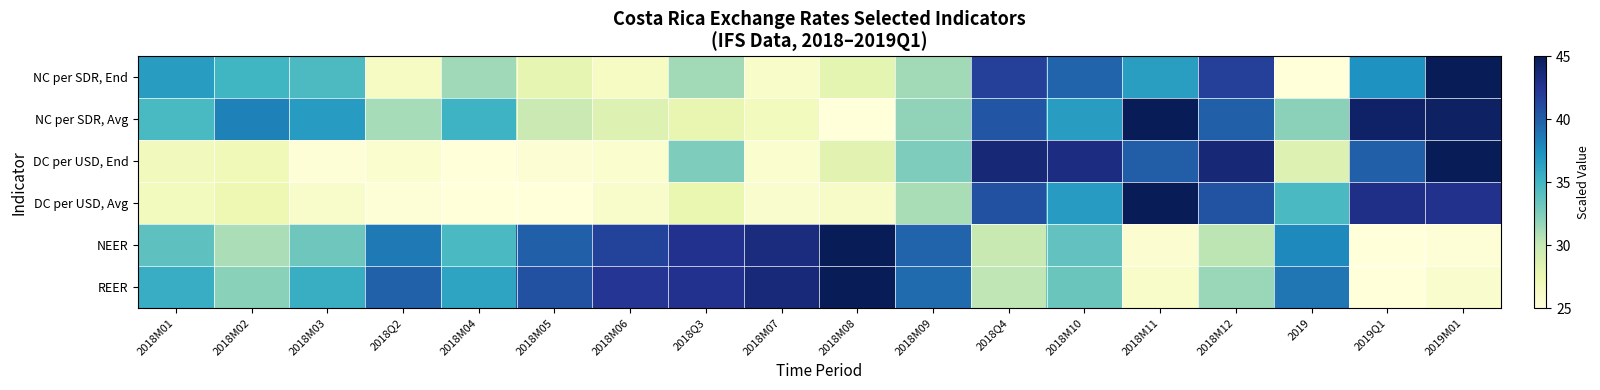

What is the difference between the highest and lowest values at 2018M11?

19.5